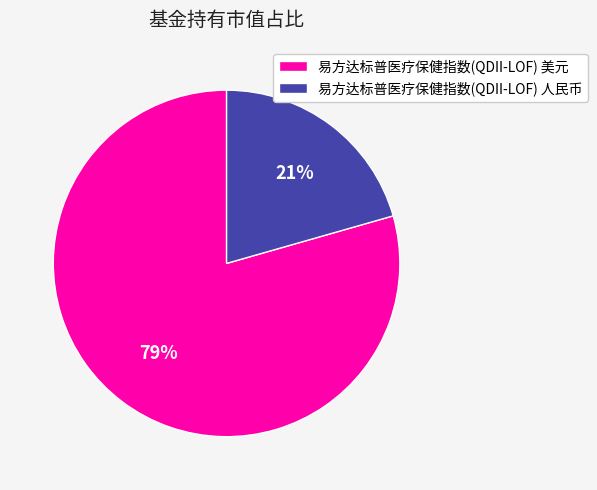

To the nearest percent, what portion does 易方达标普医疗保健指数(QDII-LOF) 美元 represent?

79%